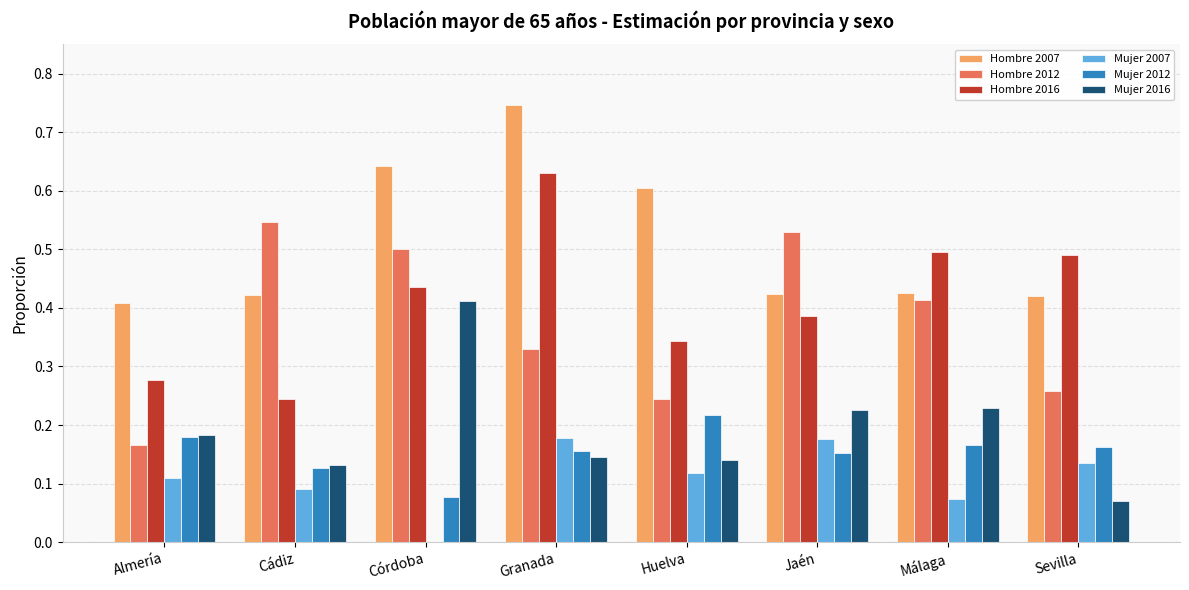

What is the sum of all Hombre 2007 values?

4.1